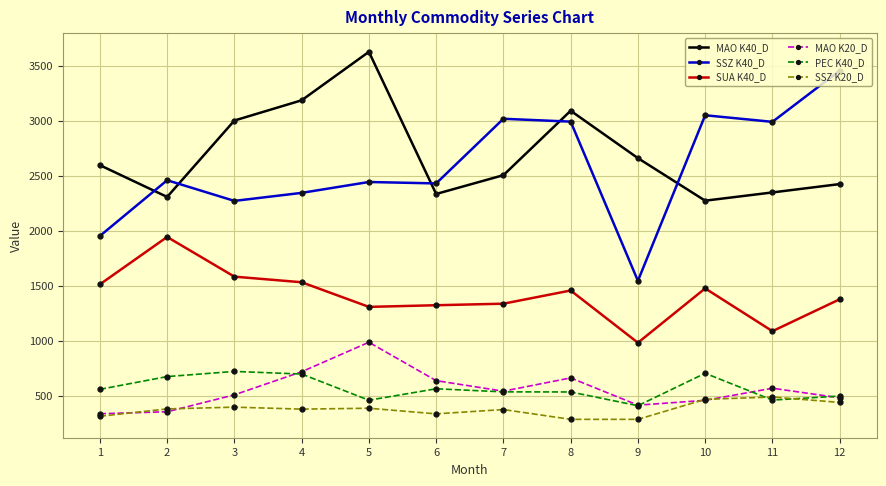

Count the number of categories in the chart.

12